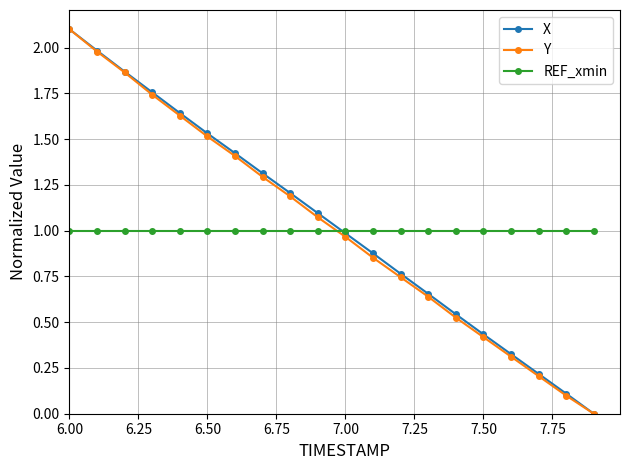

True or false: X has more than 0 points higher than both neighbors.

False